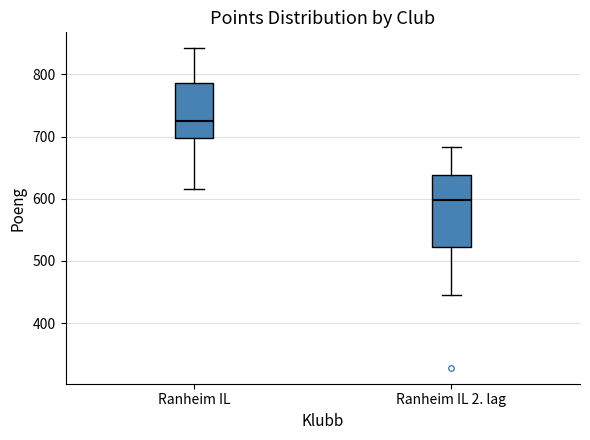

Which box is the tallest, from its lower edge to its upper edge?

Ranheim IL 2. lag